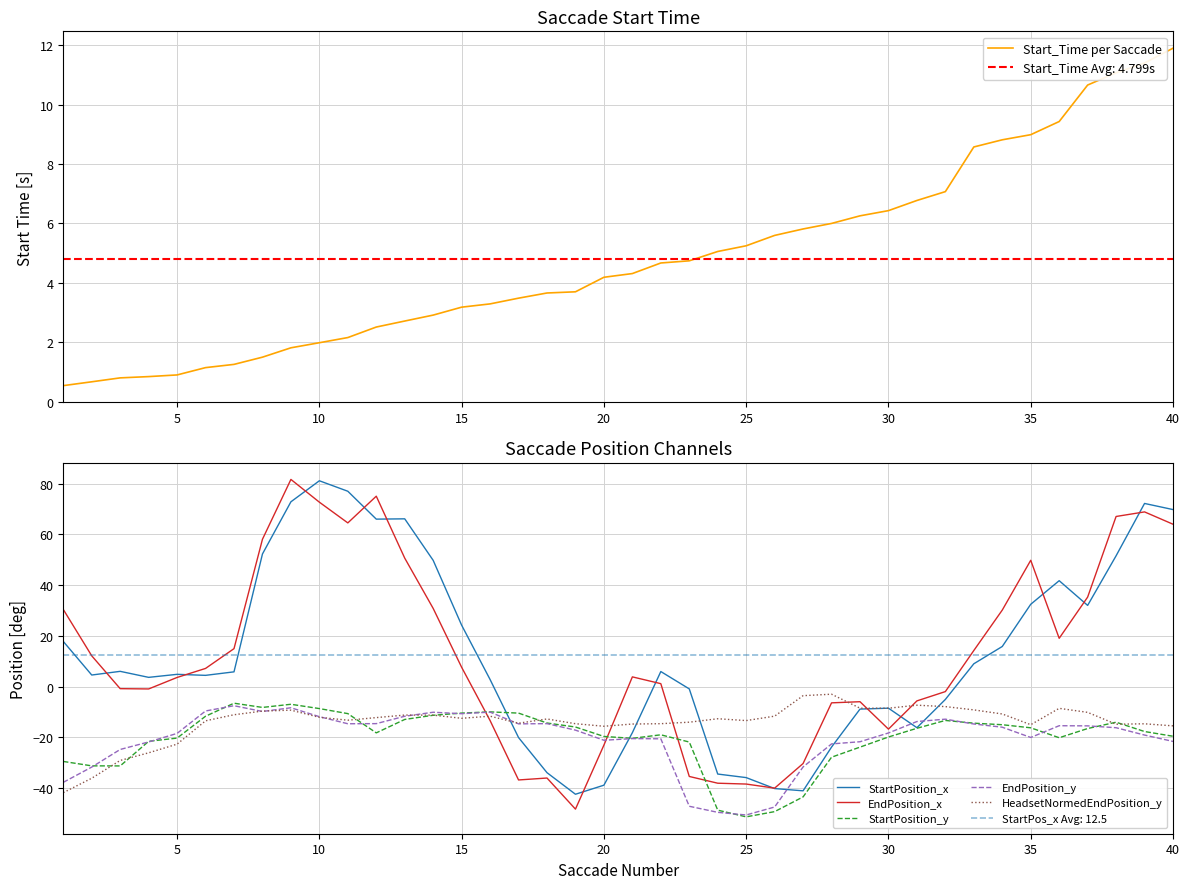

Which series ends up on top after the final intersection of StartPosition_y and EndPosition_x?

EndPosition_x